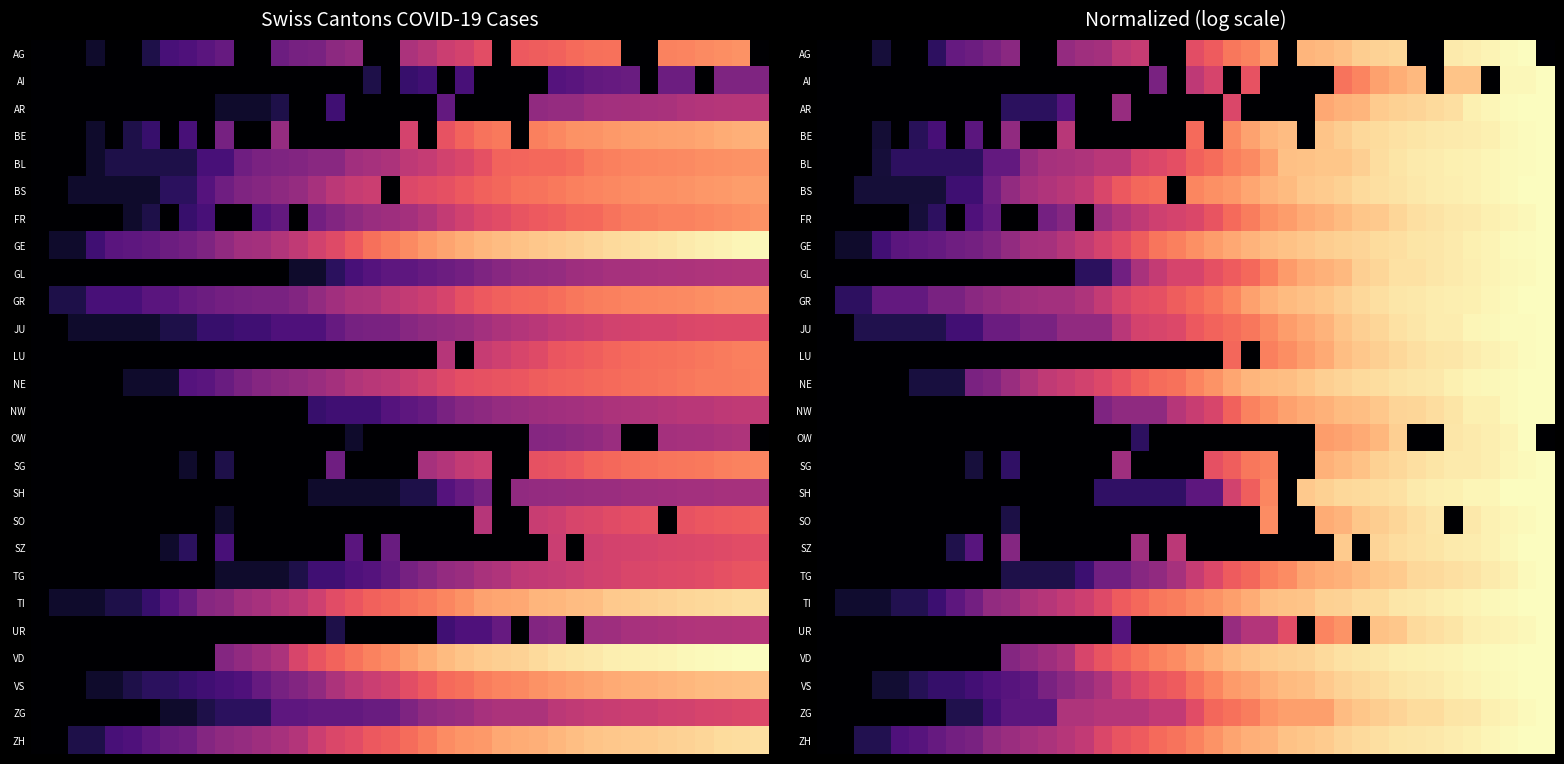

How many data points in JU are above 0?

38